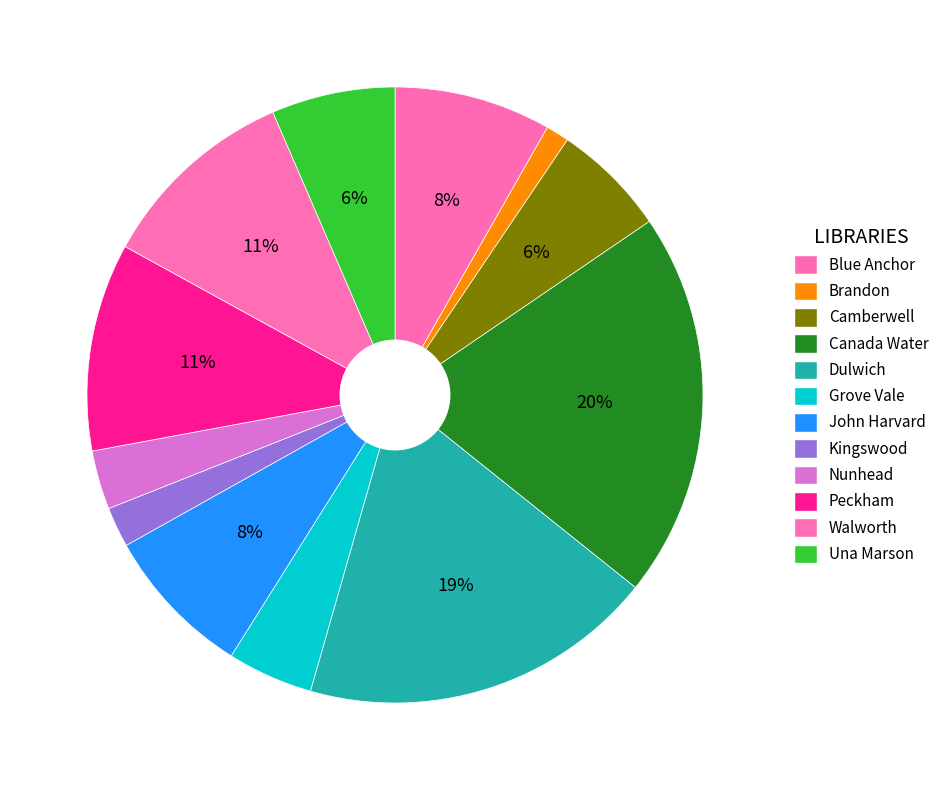

Which slice is the largest?

Canada Water